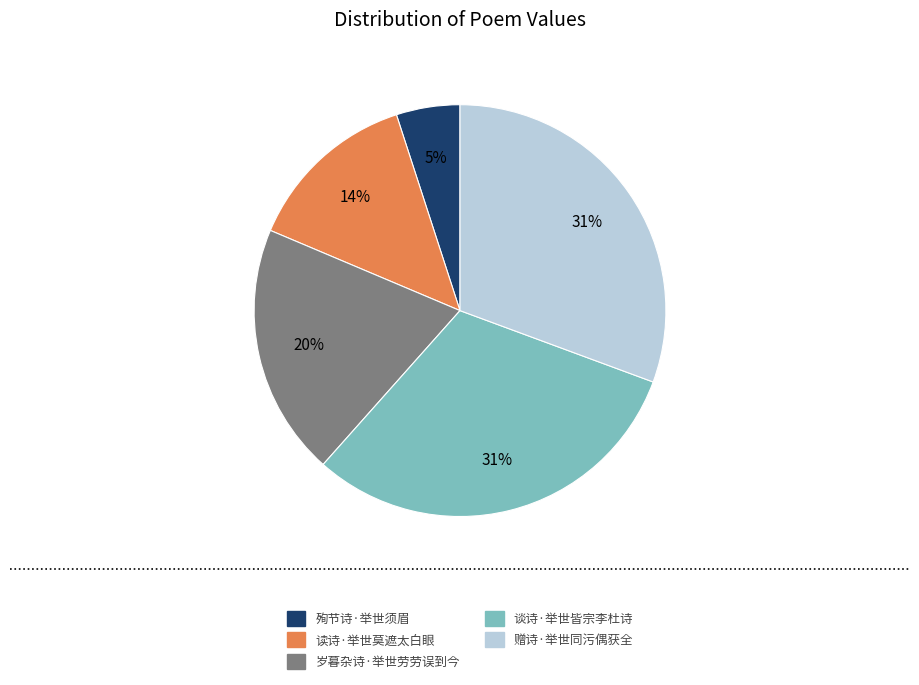

What percentage is the 读诗·举世莫遮太白眼 slice, to the nearest percent?

14%